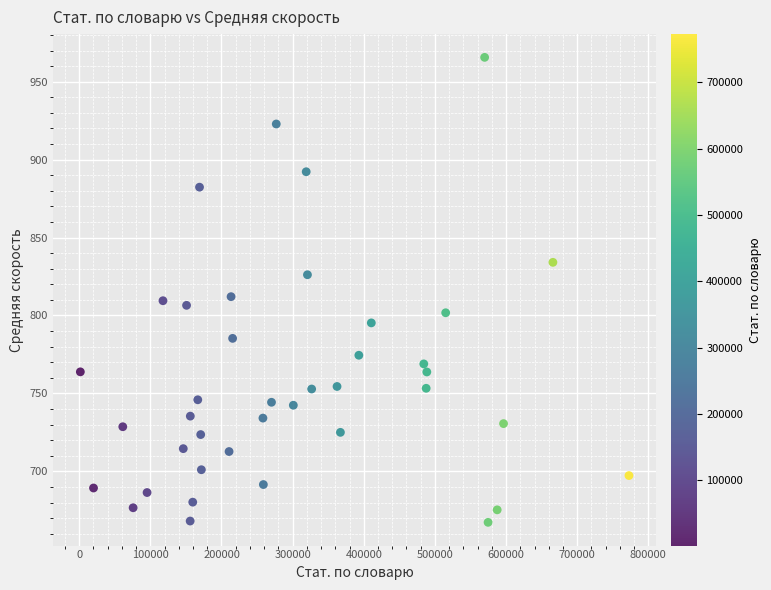

What is the range of Y values (max minus min)?

298.3